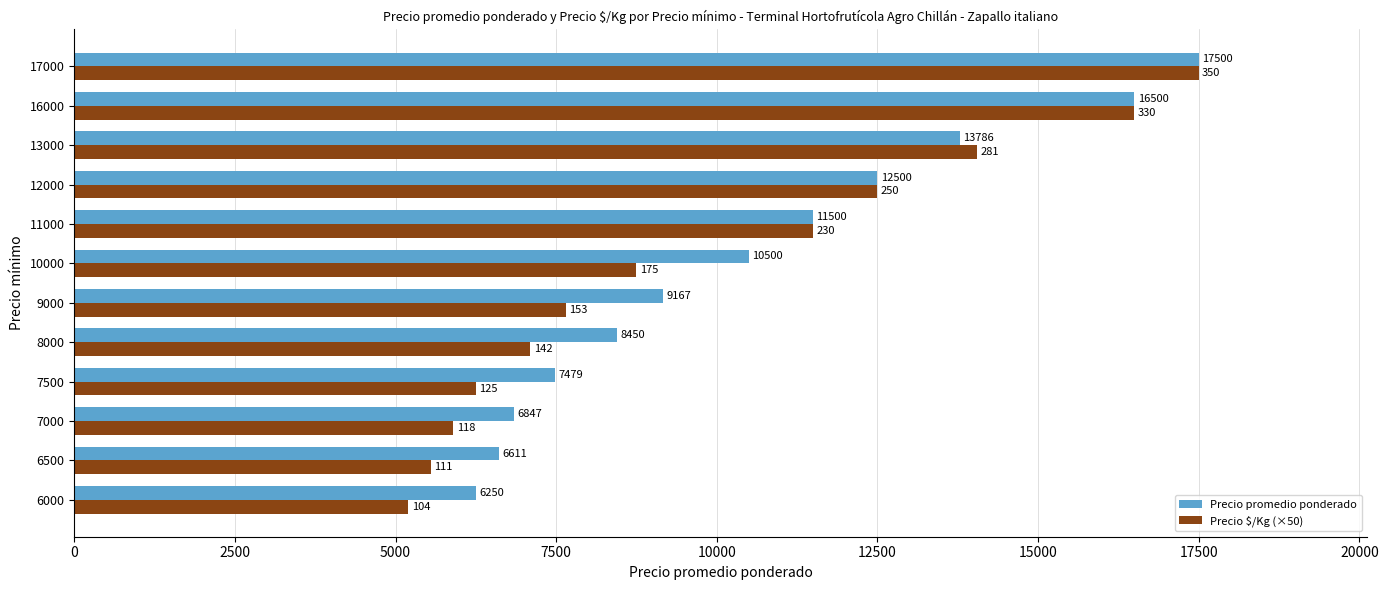

At 9000, list the series in order from smallest to largest.

Precio $/Kg (×50), Precio promedio ponderado